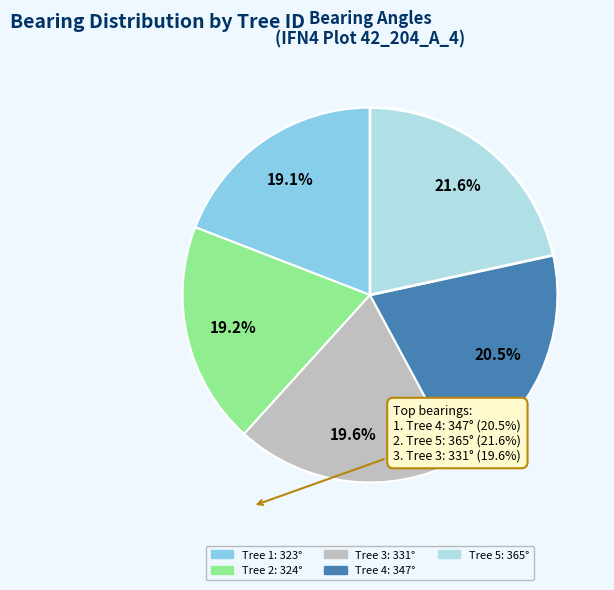

To the nearest percent, what is the average slice percentage?

20%